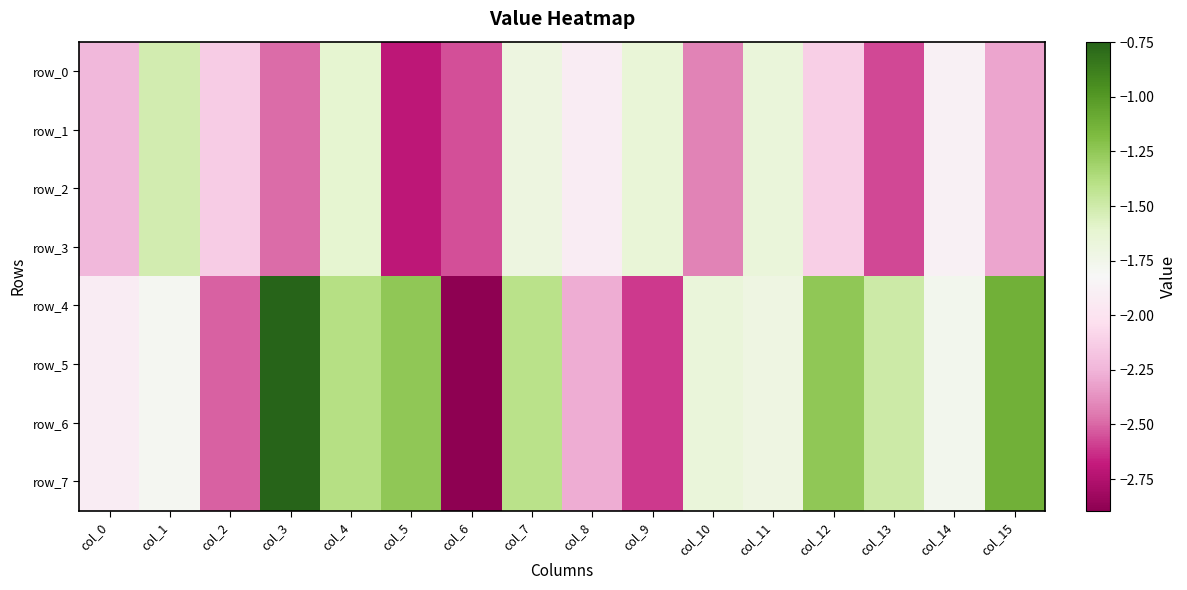

At which label is row_4 closest to -1?

col_15